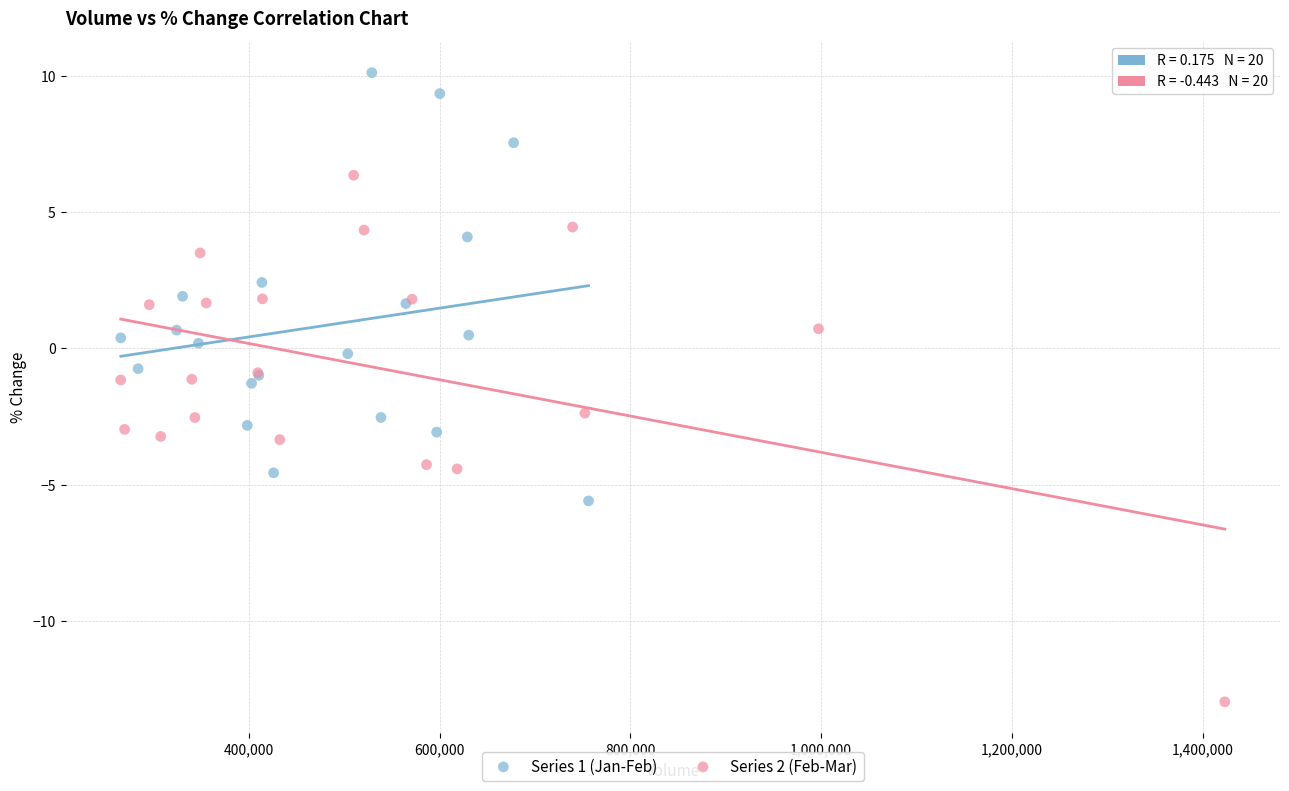

Which series contains the highest Y value?

Series 1 (Jan-Feb)